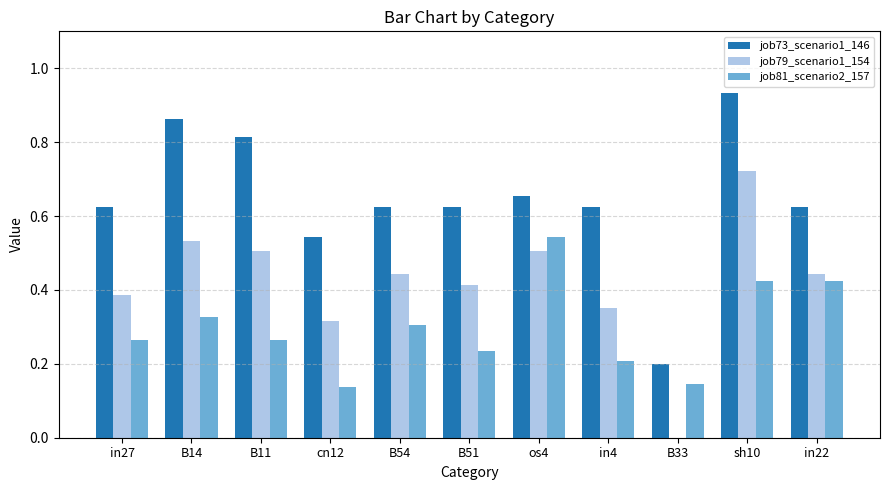

The value of job81_scenario2_157 at in4 is 0.2. True or false?

True